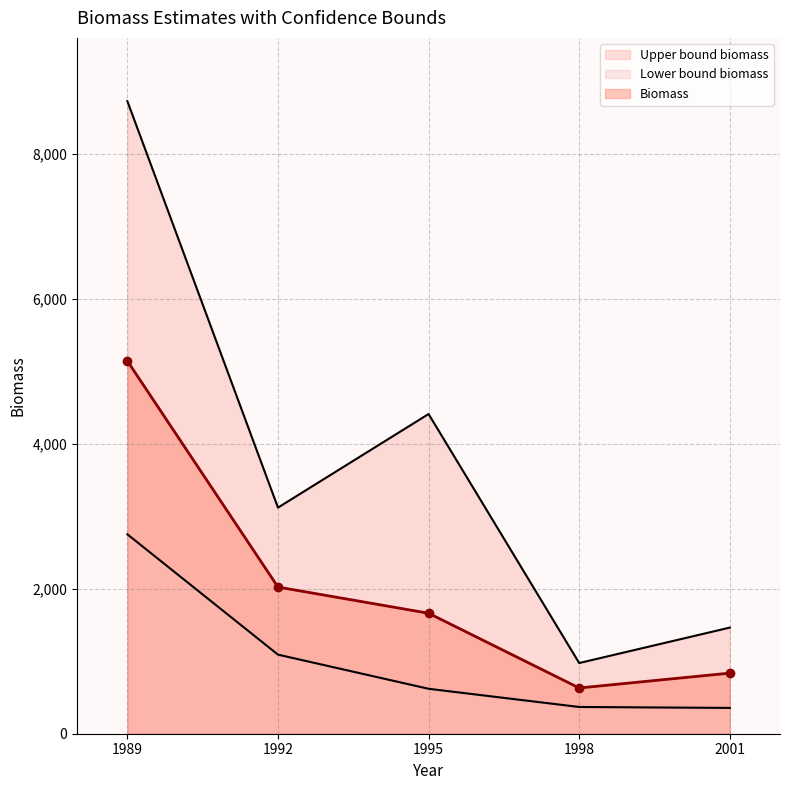

The Lower bound biomass series shows 186 at 1998. True or false?

False